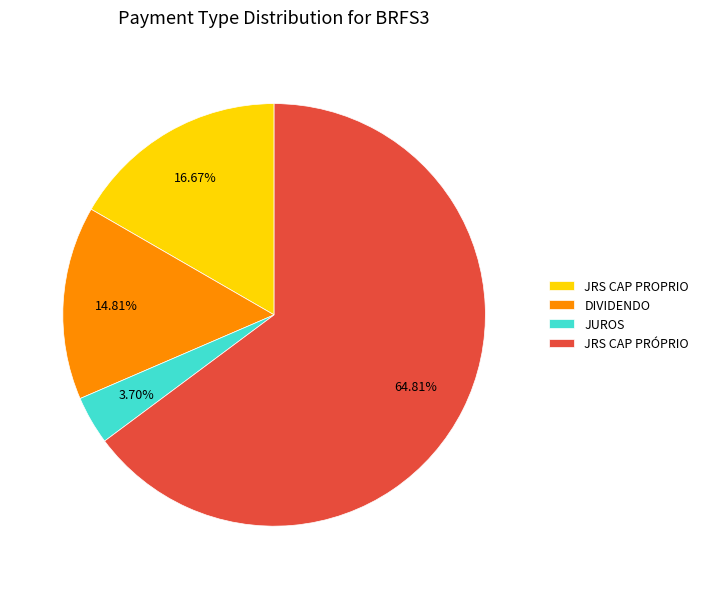

Is it true that DIVIDENDO is 4% of the pie?

False